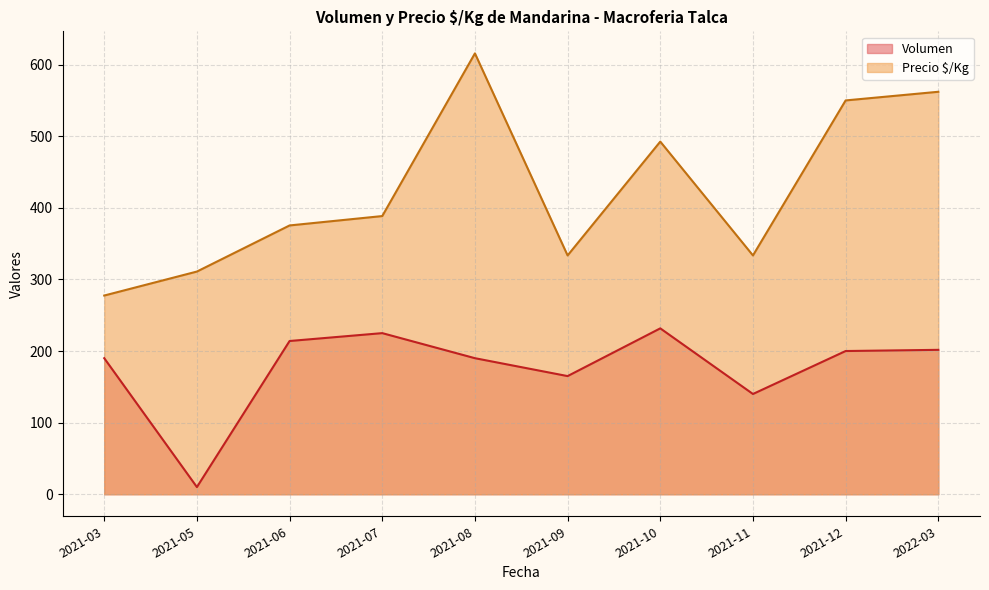

In Volumen, how many points are lower than both neighbors (excluding endpoints)?

3